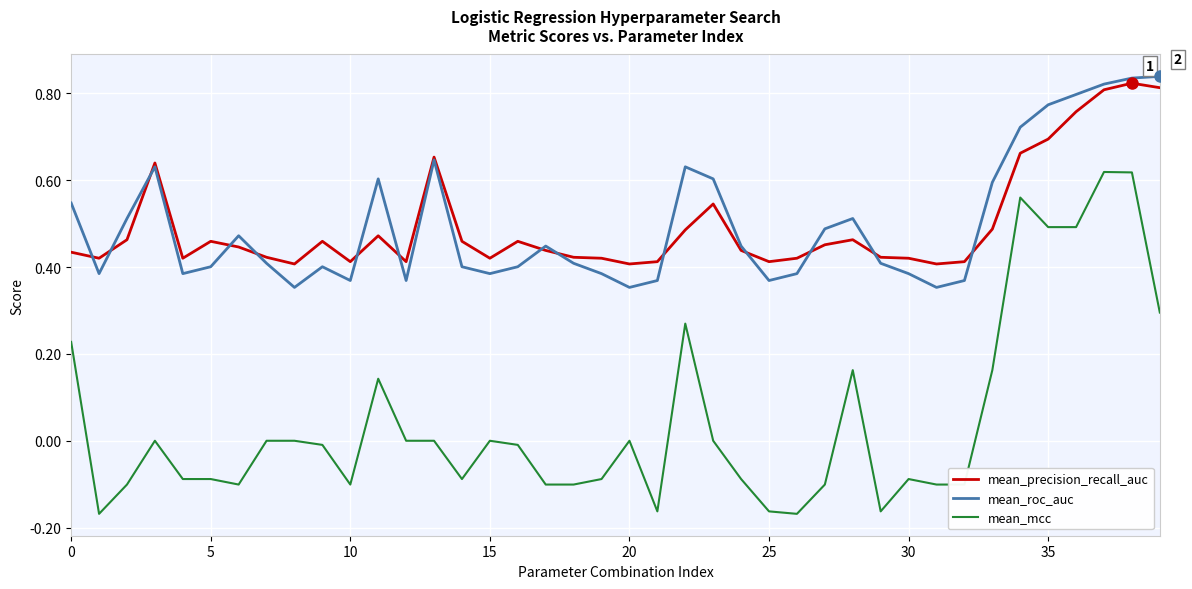

Which series has the largest range (max minus min)?

mean_mcc